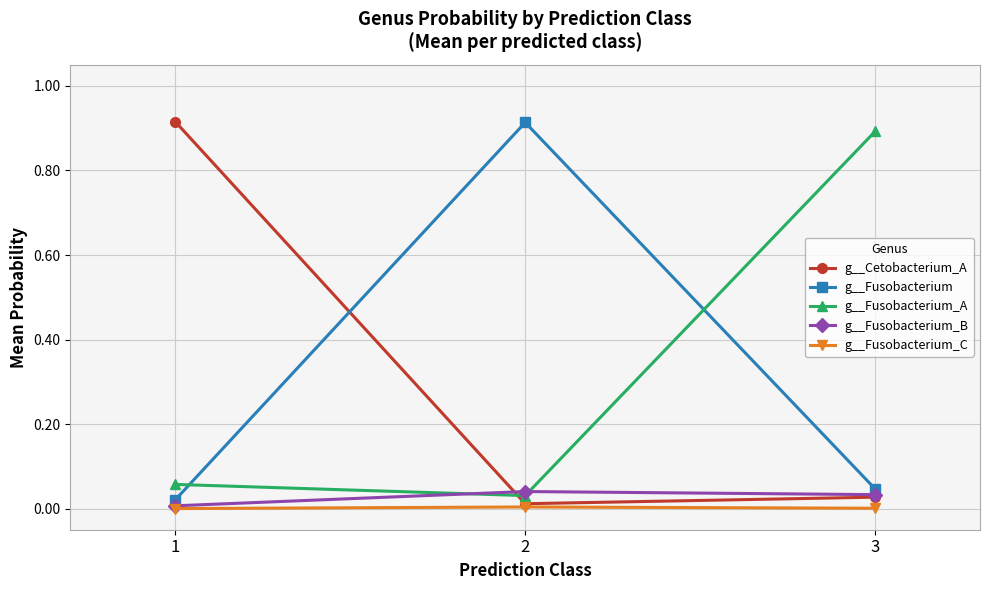

Does the chart display data point markers on the line(s)?

Yes